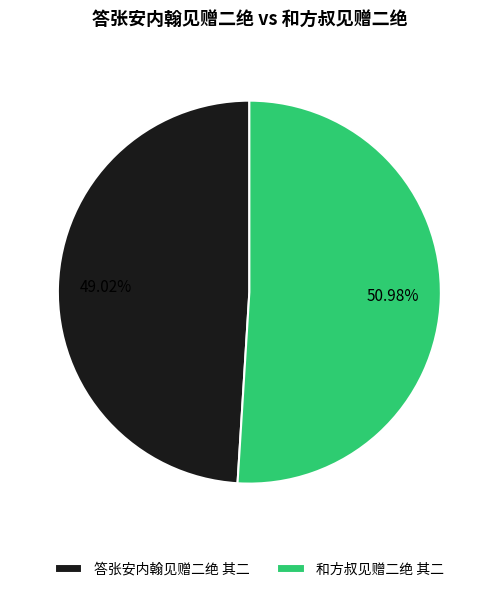

What portion of the pie excludes 和方叔见赠二绝 其二?

49.0%